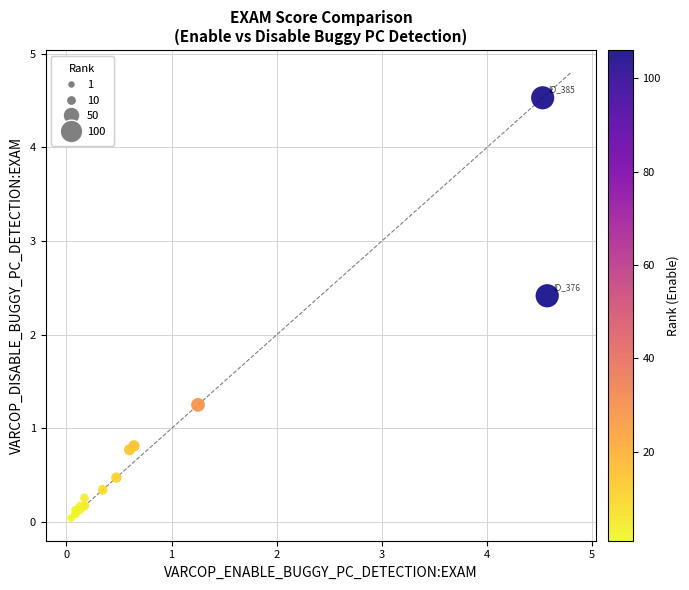

What Y value in the scatter plot is closest to 2?

2.4